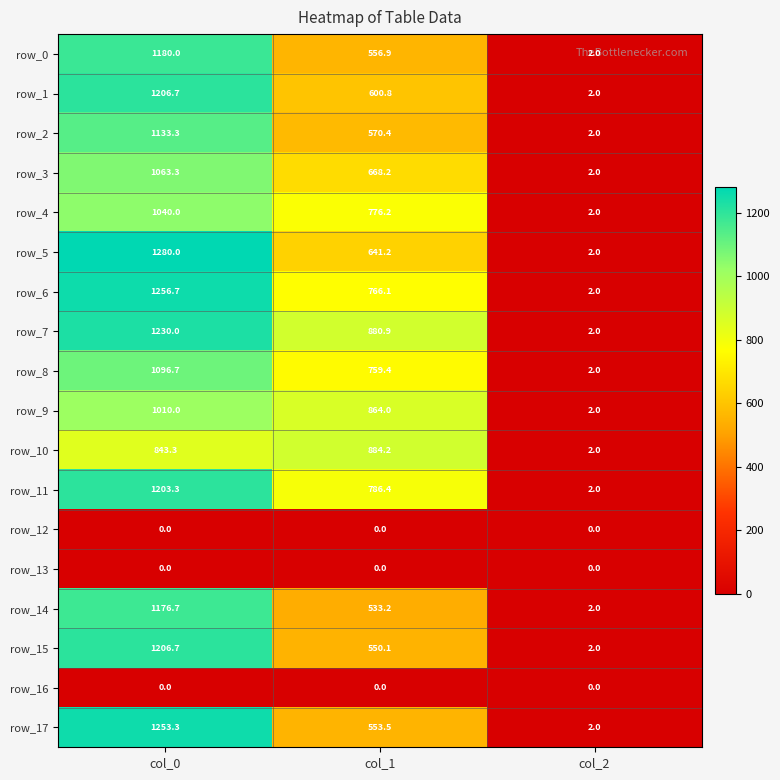

Which series has the widest spread of values?

row_5